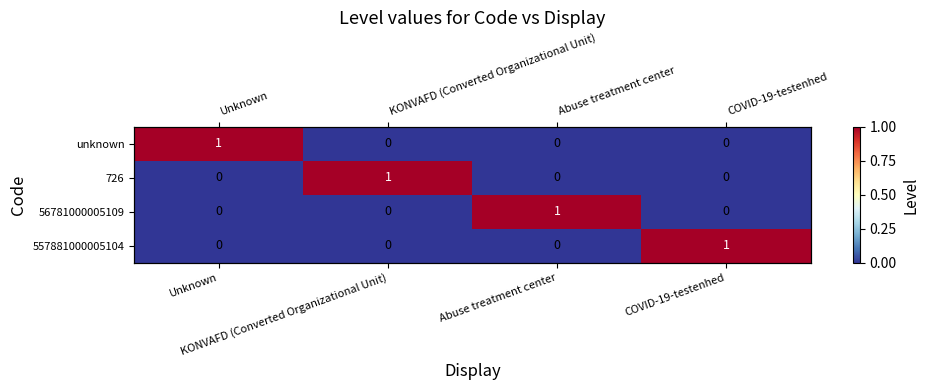

At which category is the sum across all series the highest?

Unknown